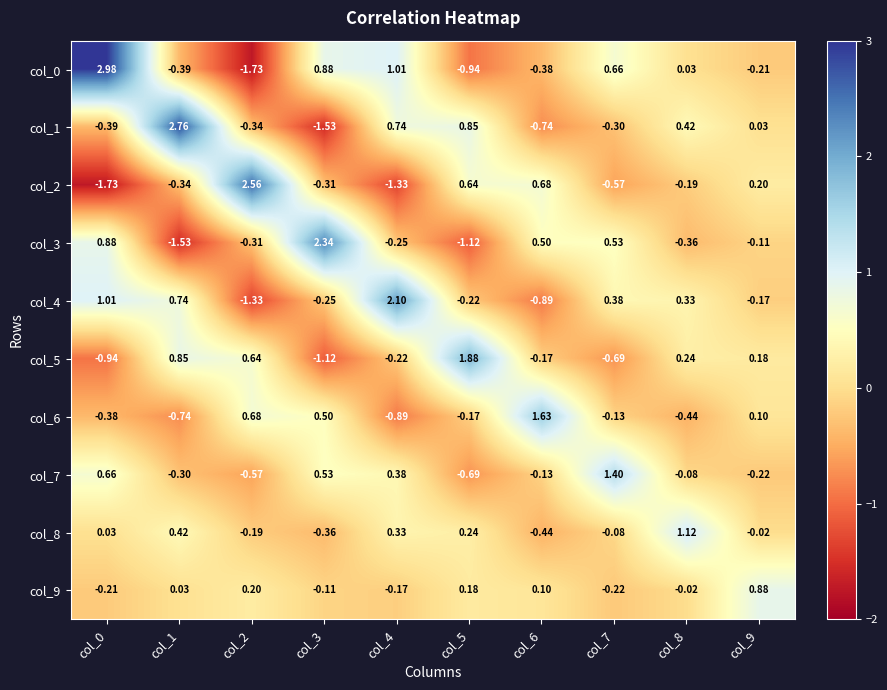

Is the value of col_2 at col_1 greater than the value of col_3 at col_3?

No